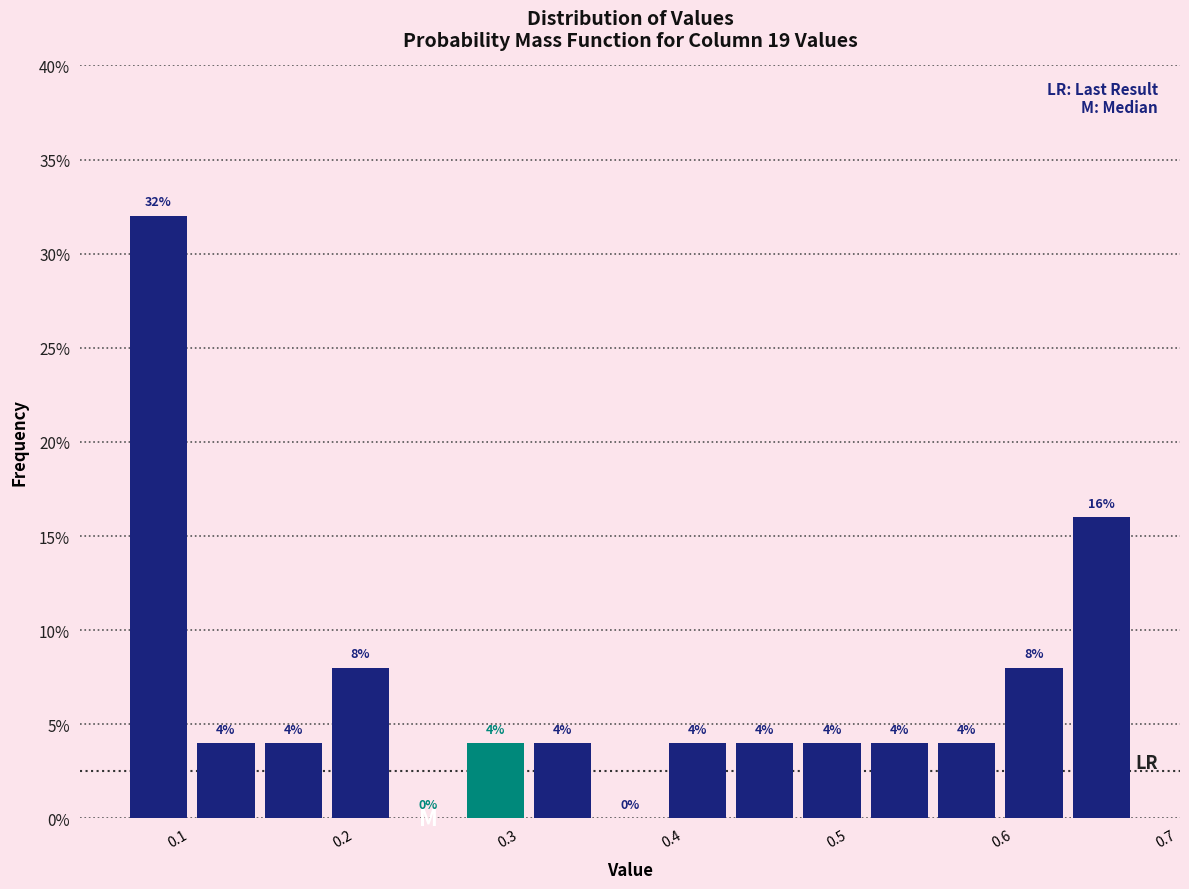

Reading left to right, list every bar in this chart as the range it spans on the x-axis followed by its height. The bar edges are not printed on the chart, so give them approximately, as read against the axis.

0.07 to 0.11: 32
0.11 to 0.15: 4
0.15 to 0.19: 4
0.19 to 0.23: 8
0.23 to 0.27: 0
0.27 to 0.31: 4
0.31 to 0.35: 4
0.35 to 0.39: 0
0.39 to 0.44: 4
0.44 to 0.48: 4
0.48 to 0.52: 4
0.52 to 0.56: 4
0.56 to 0.60: 4
0.60 to 0.64: 8
0.64 to 0.68: 16